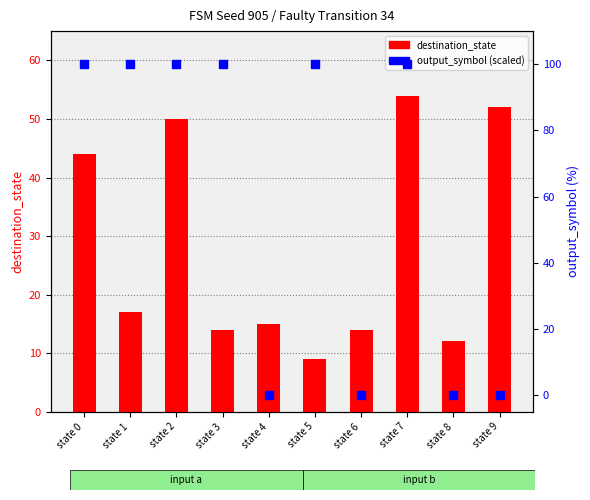

Which series reaches the maximum Y coordinate?

output_symbol (scaled)